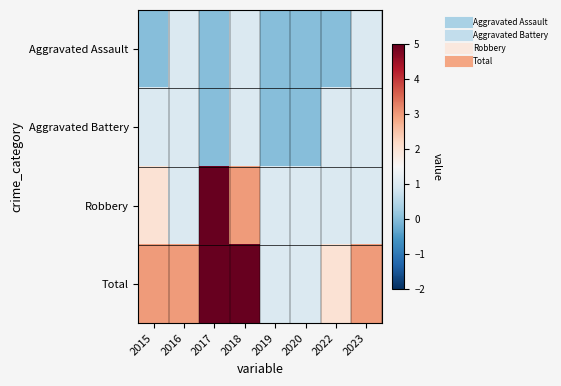

What is the spread (max minus min) of values at 2022?

2